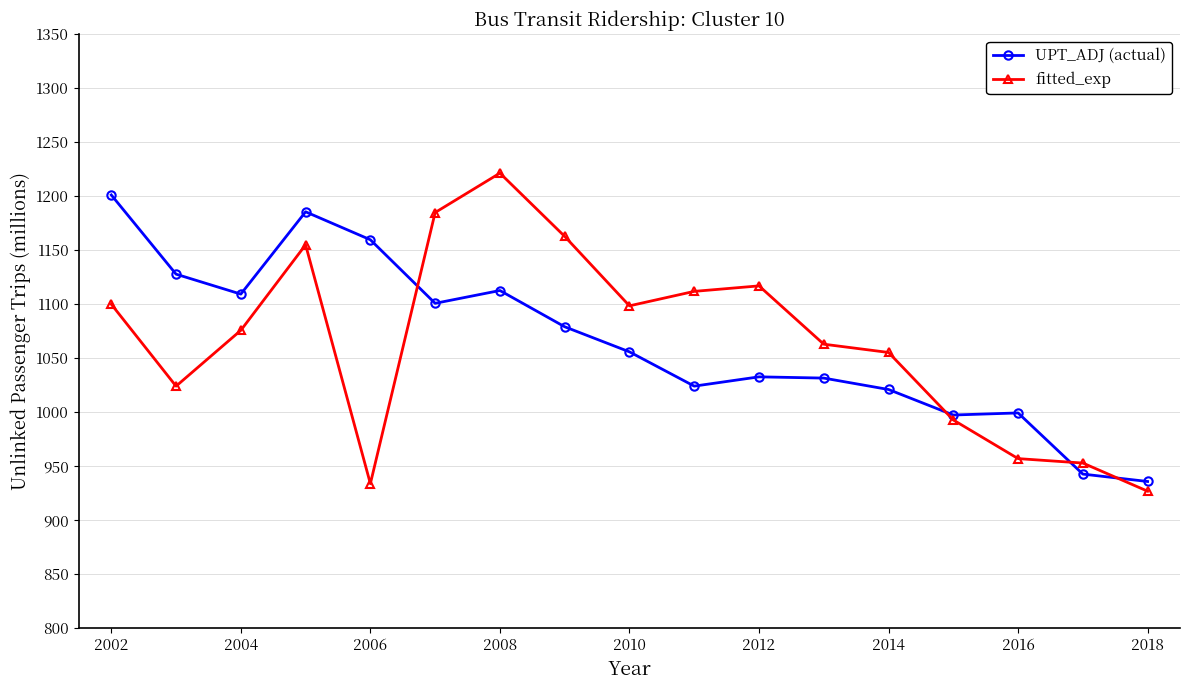

What is the value of the fitted_exp point at the 11th from the left?

1116.9